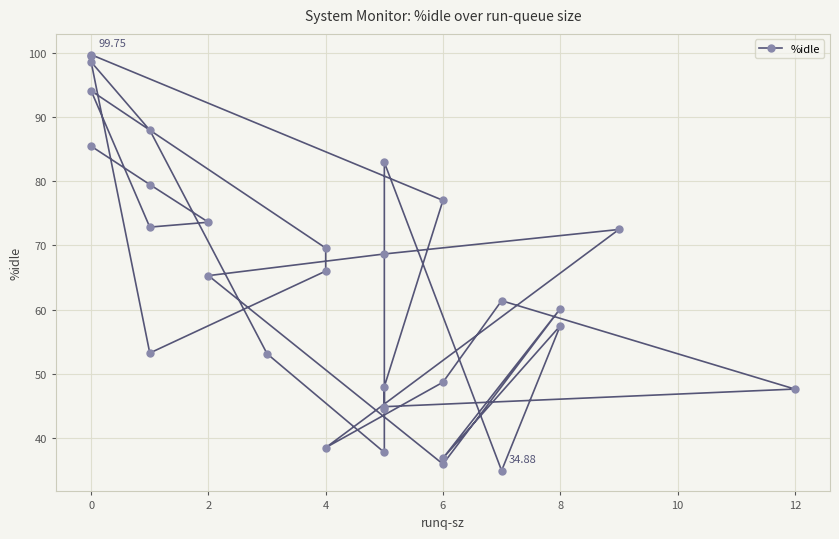

What is the average value?

64.4